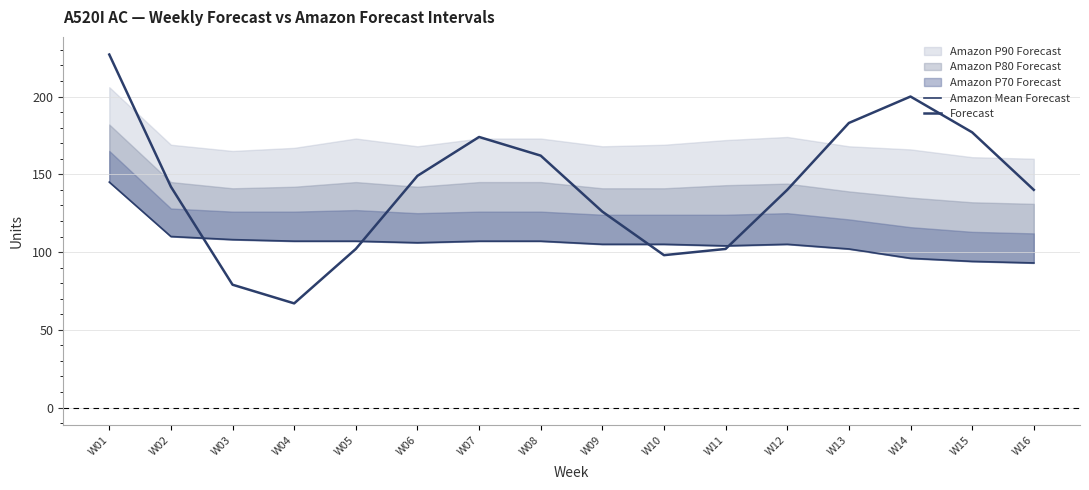

Reading left to right, what are all the values shown in this chart?

Amazon Mean Forecast: 145	110	108	107	107	106	107	107	105	105	104	105	102	96	94	93
Forecast: 227	142	79	67	102	149	174	162	126	98	102	140	183	200	177	140